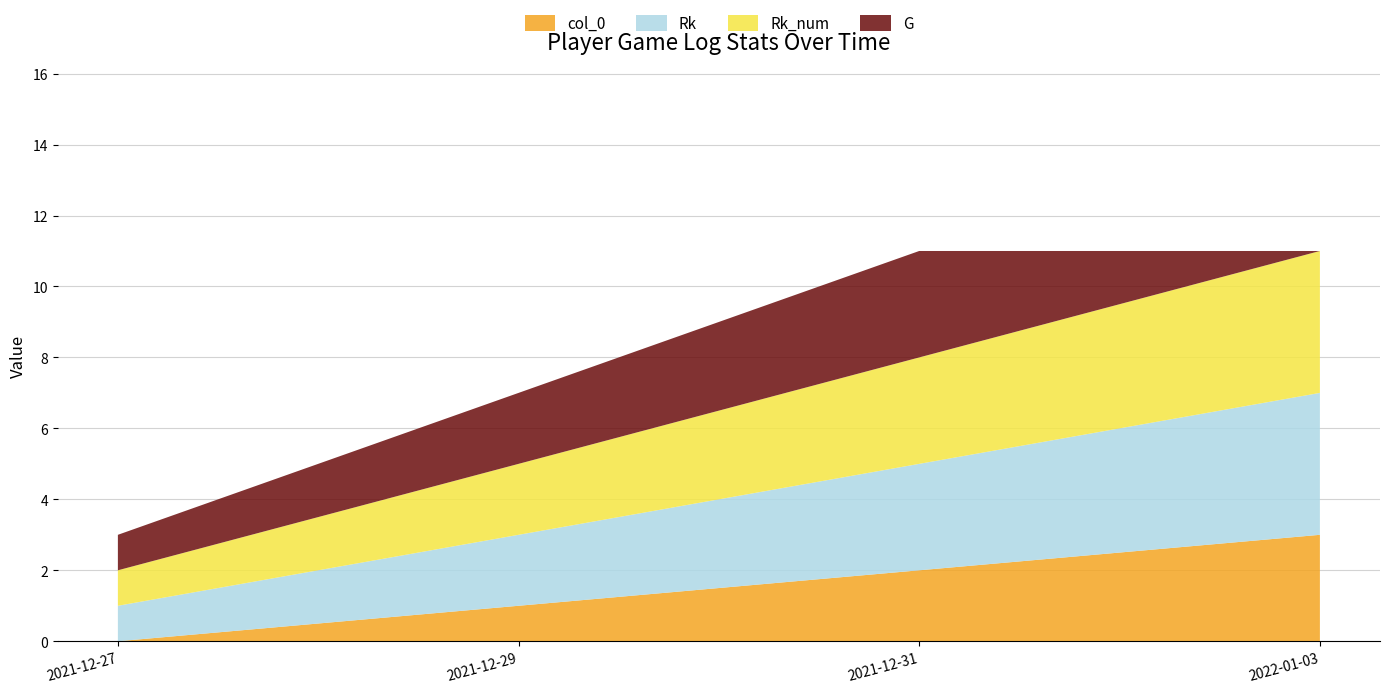

Reading left to right, transcribe all the data shown in this chart.

col_0: 2021-12-27=0	2021-12-29=1	2021-12-31=2	2022-01-03=3
Rk: 2021-12-27=1	2021-12-29=2	2021-12-31=3	2022-01-03=4
Rk_num: 2021-12-27=1	2021-12-29=2	2021-12-31=3	2022-01-03=4
G: 2021-12-27=1	2021-12-29=2	2021-12-31=3	2022-01-03=0